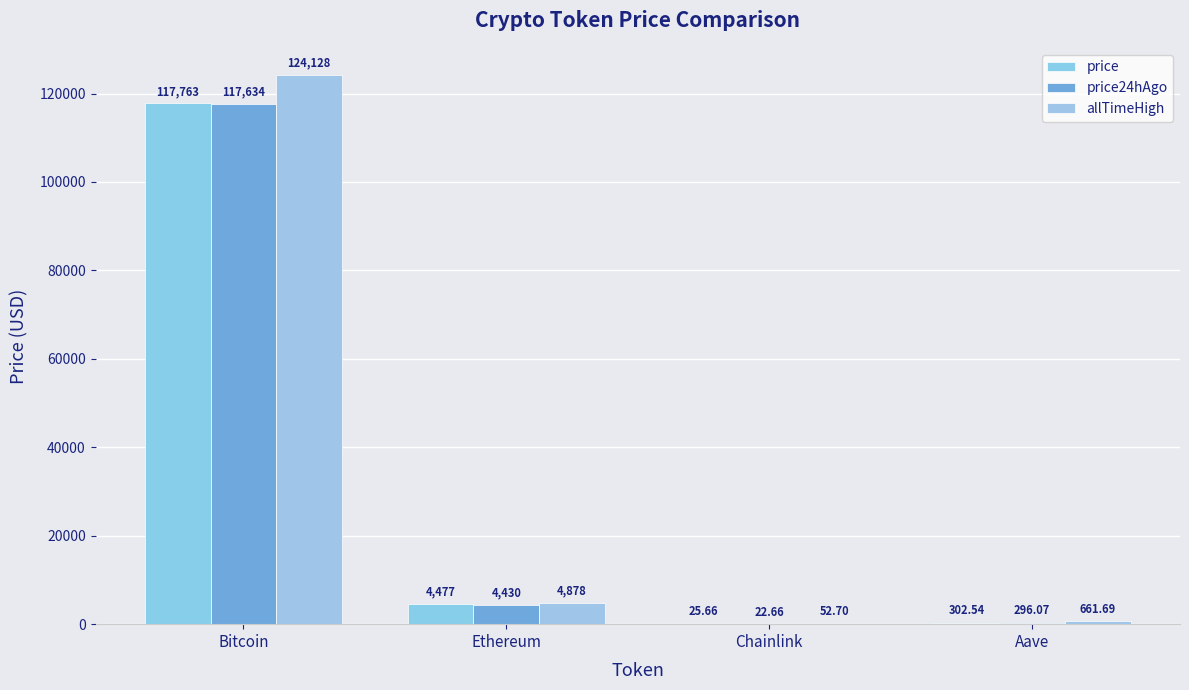

Is it true that price24hAgo equals 155620.4 at Bitcoin?

False